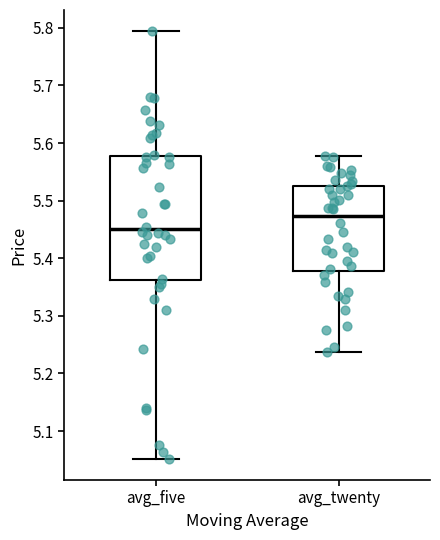

Where does the lower whisker of the box for avg_five end on the y-axis? The values are not printed on the chart, so give them approximately, as read against the axis.

5.05